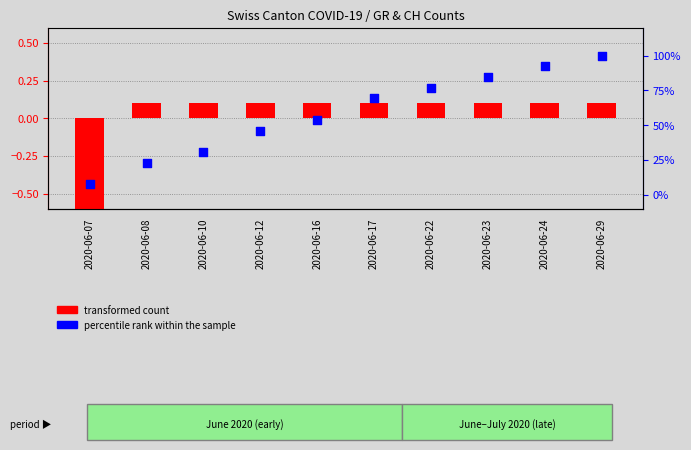

At how many categories does at least one series exceed 0?

10